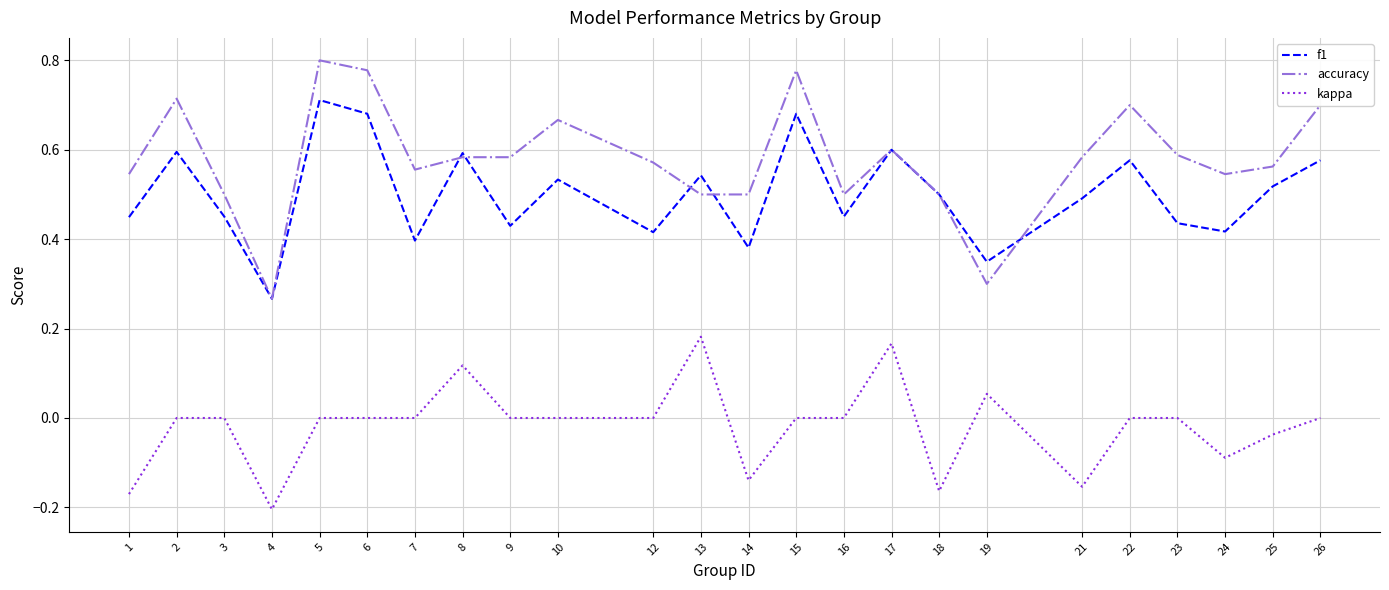

The value of accuracy at 7 is 0.7. True or false?

False